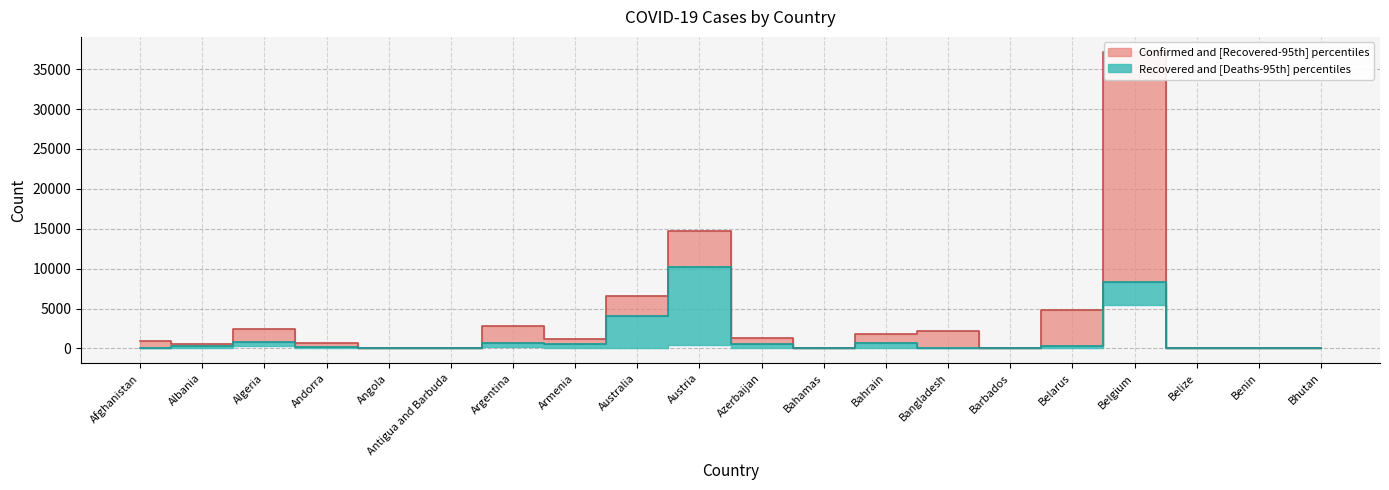

True or false: Recovered median and Confirmed median cross at least once.

False